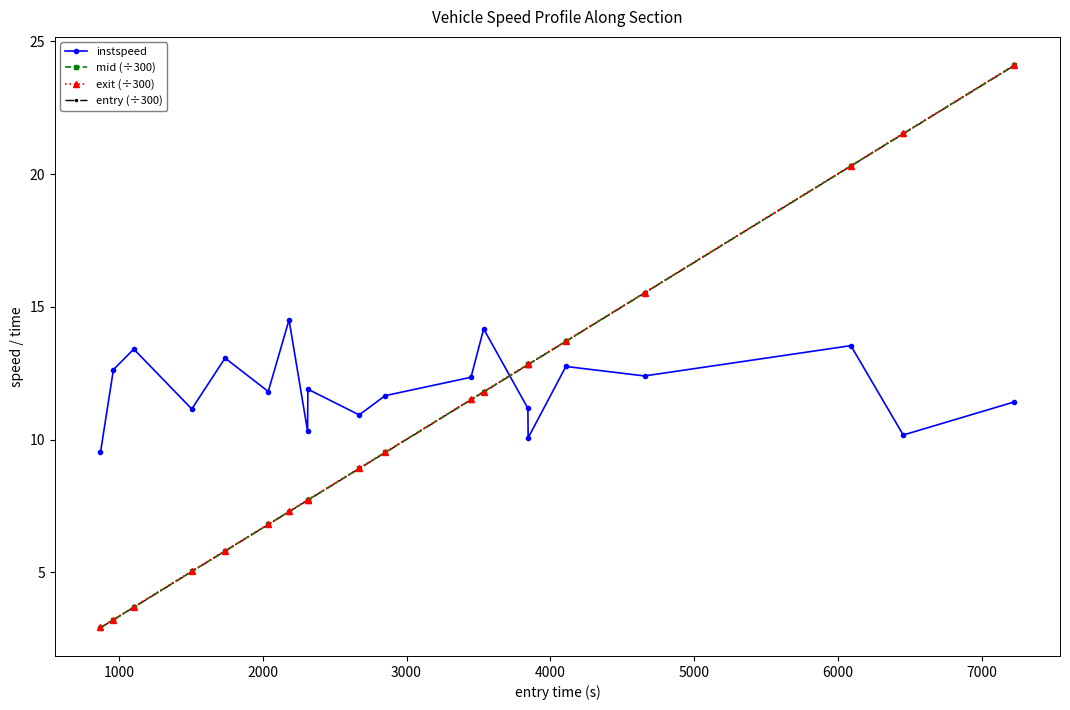

What is the difference between the maximum and minimum values in the mid (÷300) series?

21.2